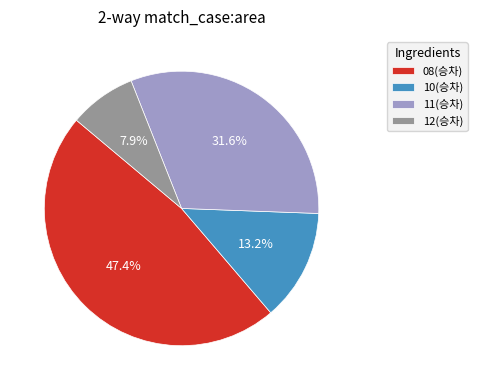

To the nearest percent, what is the difference between the largest and smallest slice percentages?

39%